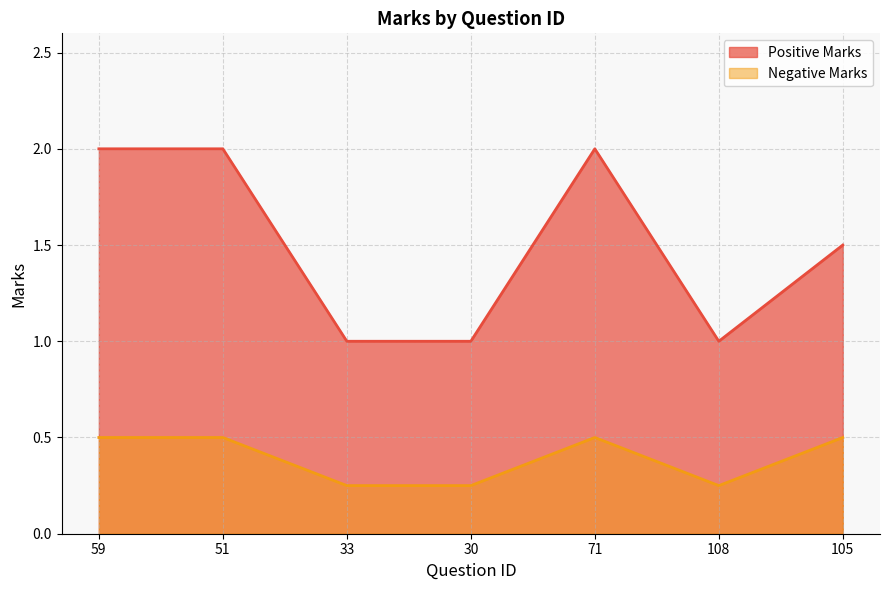

Is it true that Negative Marks equals 0.1 at 51?

False